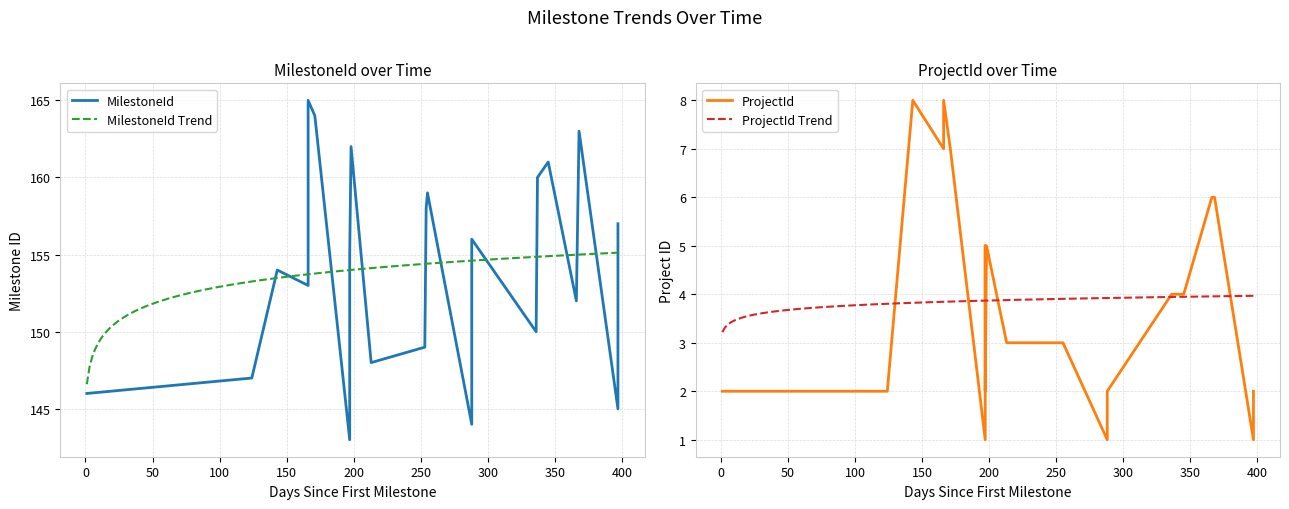

What is the minimum value for MilestoneId Trend?

146.6